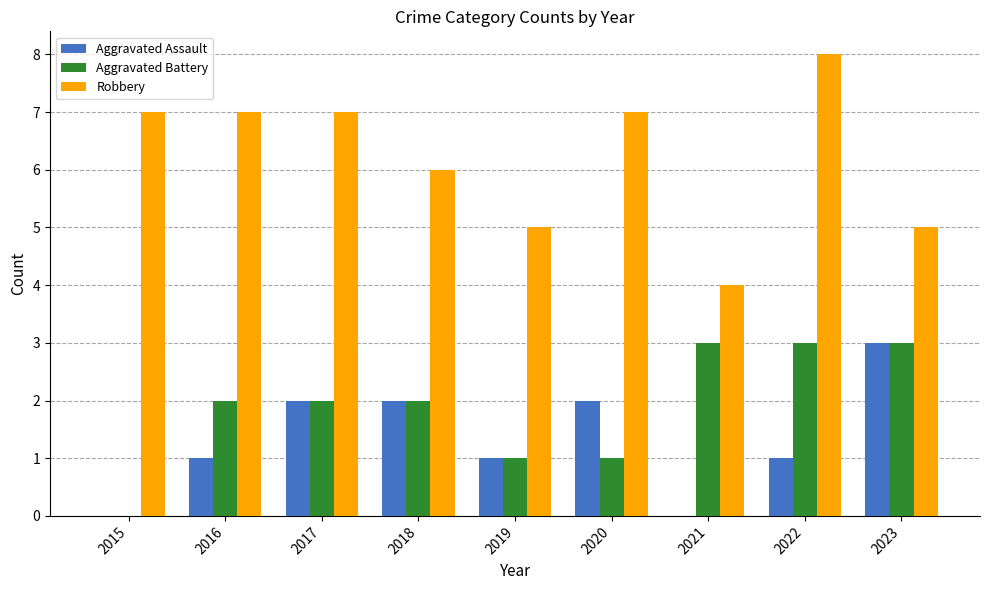

Reading left to right, extract all data points from this chart.

Aggravated Assault: 2015=0	2016=1	2017=2	2018=2	2019=1	2020=2	2021=0	2022=1	2023=3
Aggravated Battery: 2015=0	2016=2	2017=2	2018=2	2019=1	2020=1	2021=3	2022=3	2023=3
Robbery: 2015=7	2016=7	2017=7	2018=6	2019=5	2020=7	2021=4	2022=8	2023=5